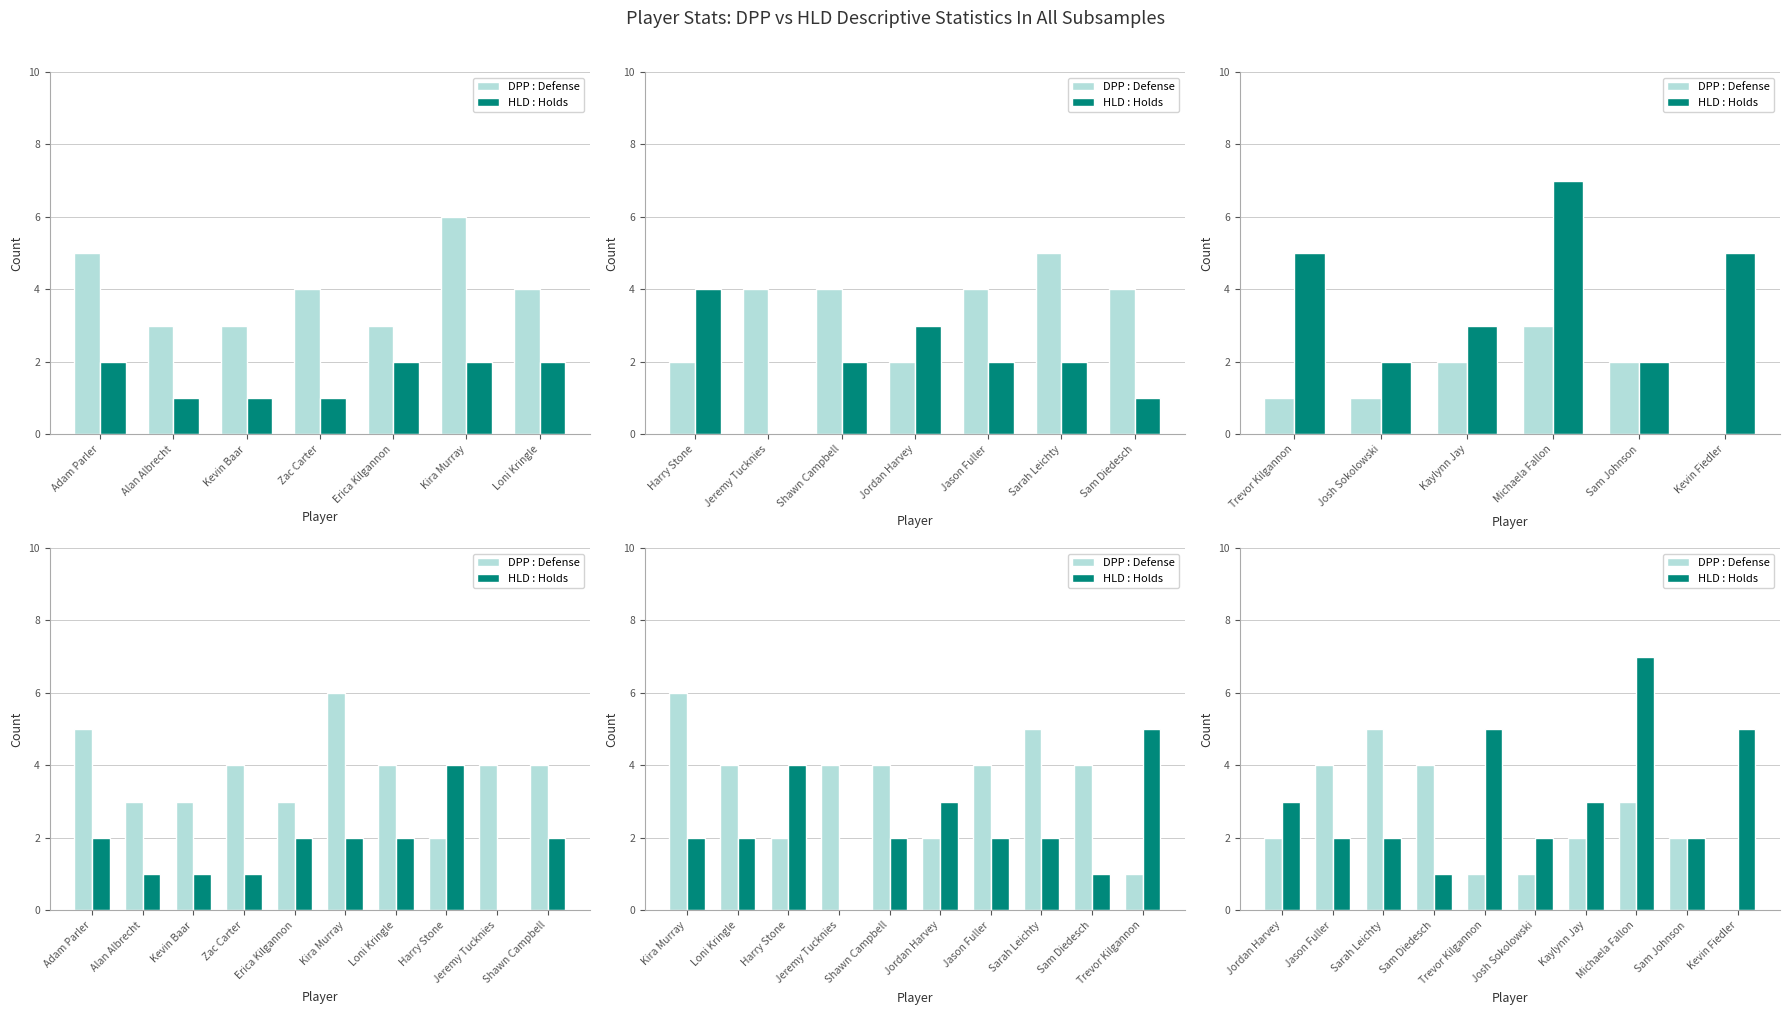

Are the bars horizontal?

No